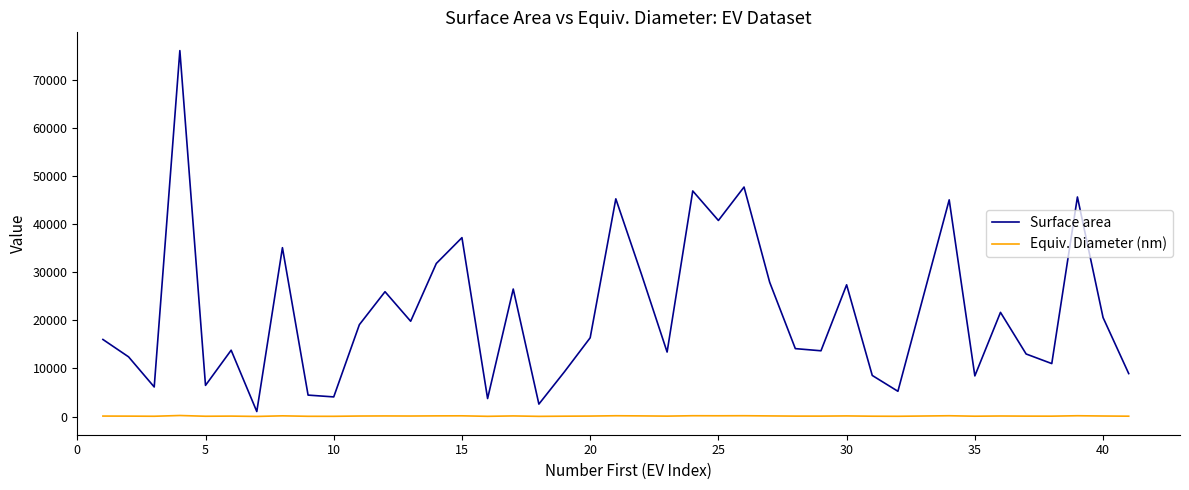

Which series has the largest total across all categories?

Surface area